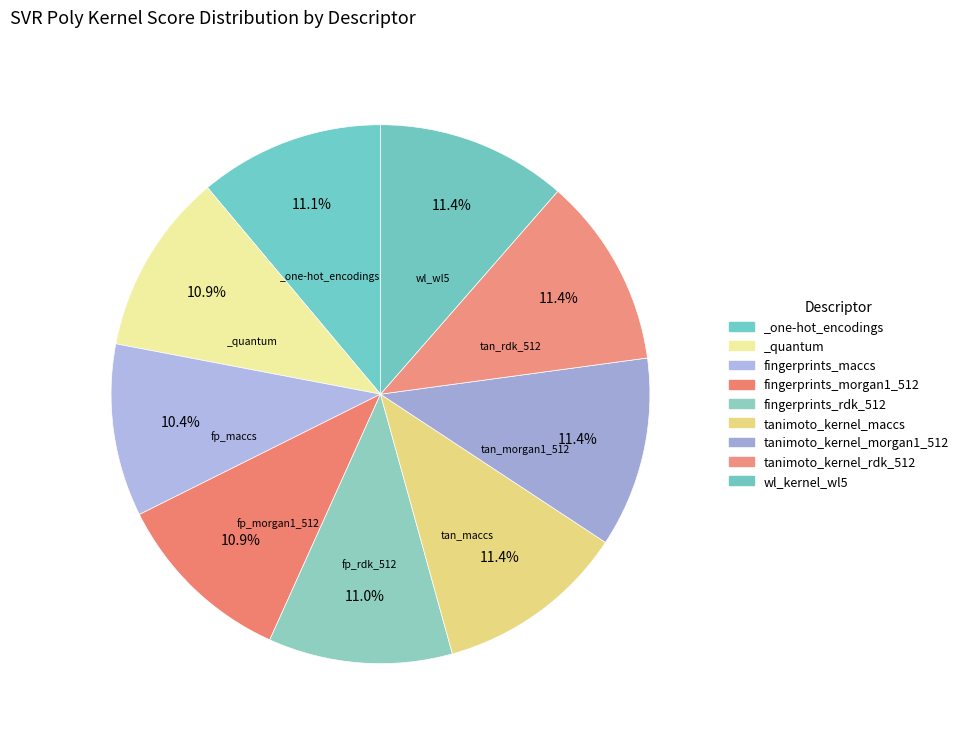

How many segments does this pie chart have?

9